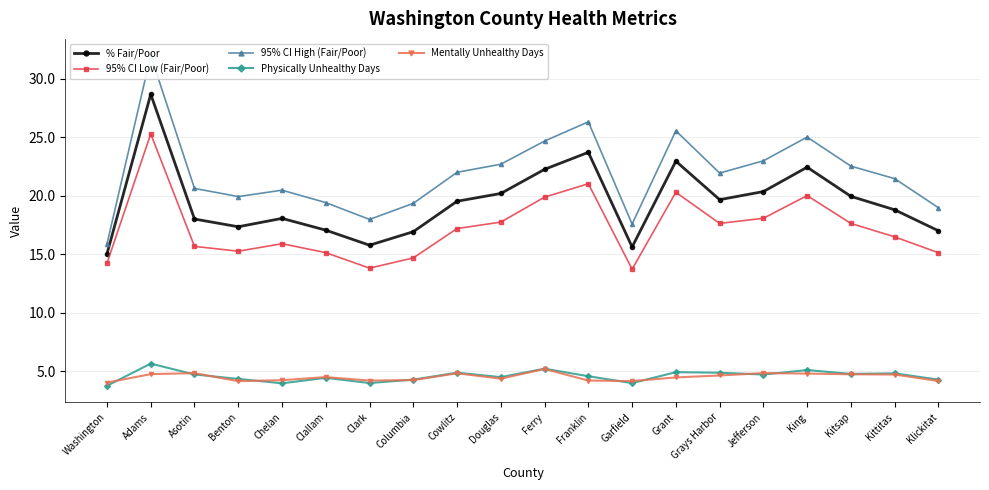

What is the sum of the Mentally Unhealthy Days values at Kitsap and Clallam?

9.2